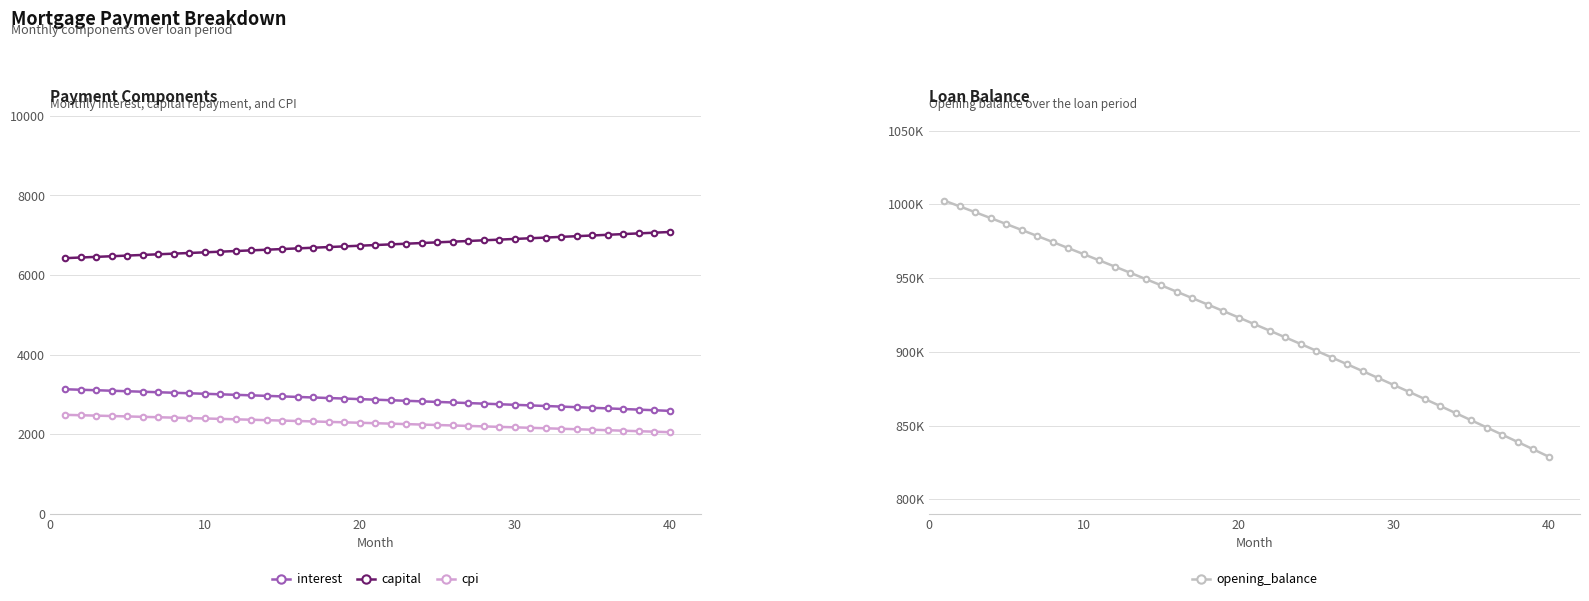

What is the maximum value for capital?

7083.5